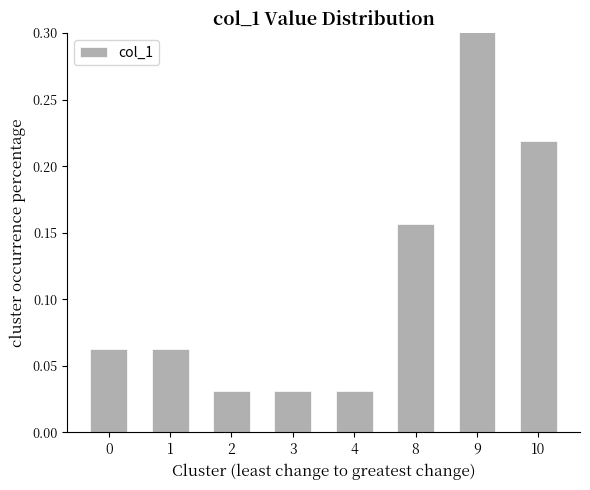

How many bars are there in total?

8